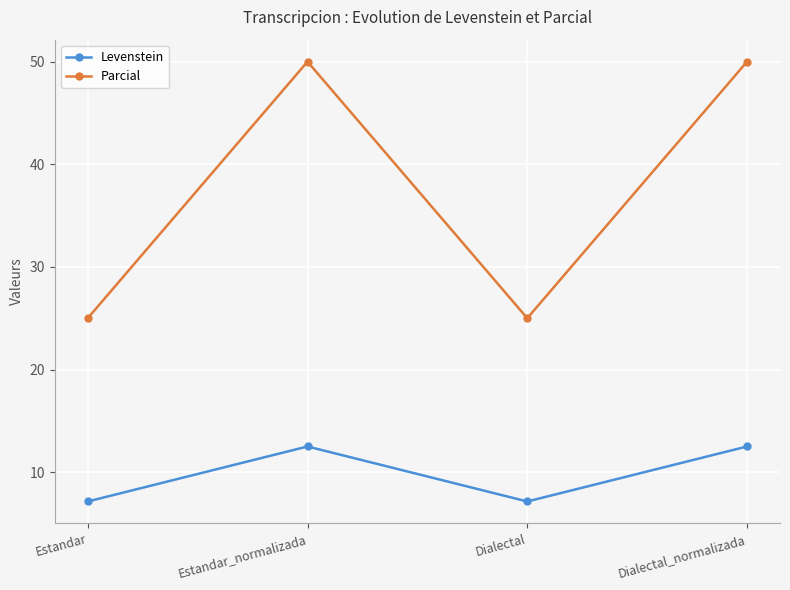

At how many categories does at least one series exceed 7?

4